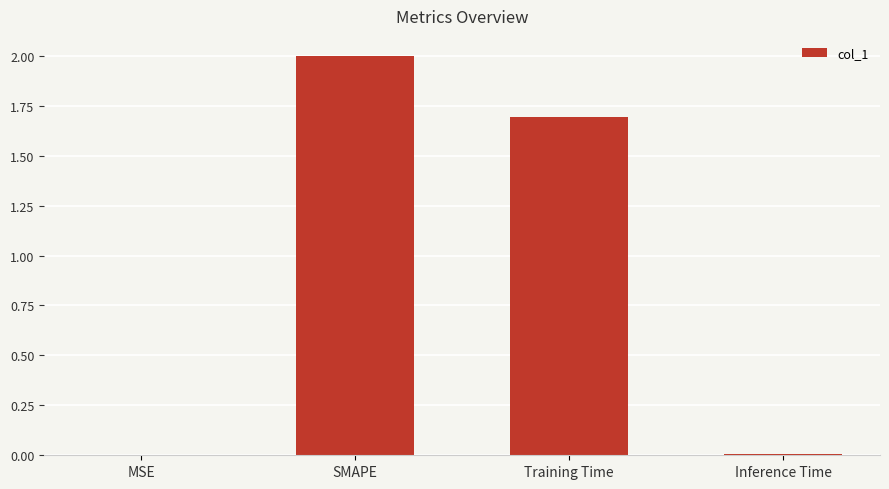

Which has a higher value, Training Time or Inference Time?

Training Time